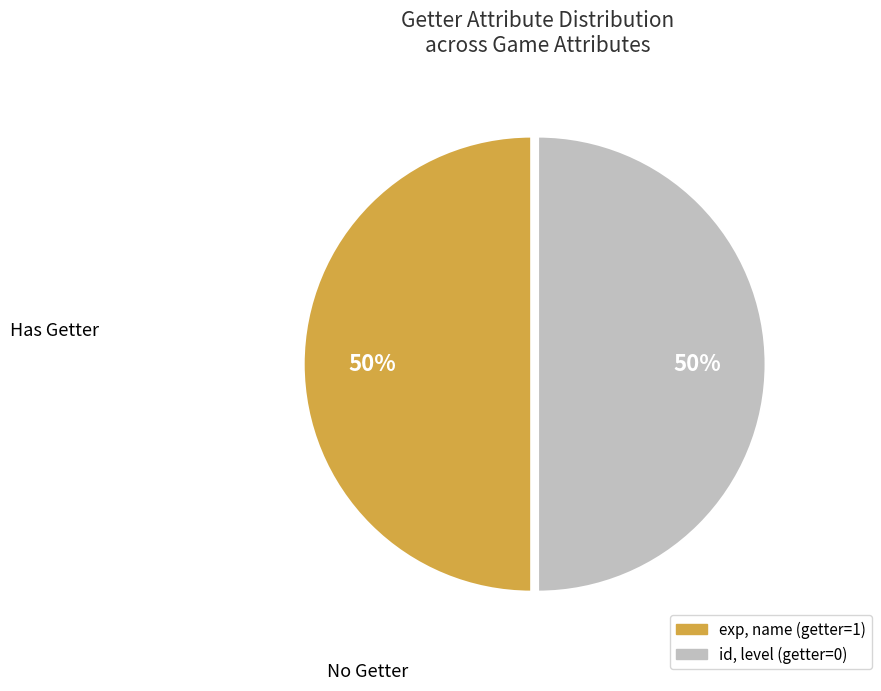

To the nearest percent, what is the average slice percentage?

50%